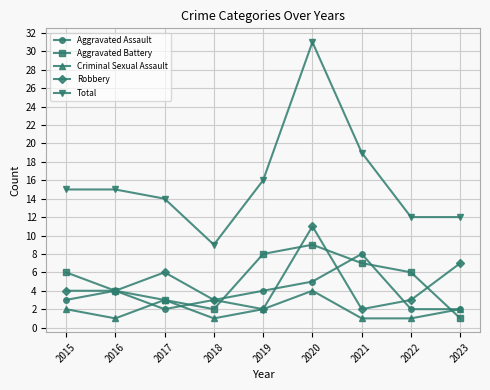

Between 2020 and 2021, which series saw the biggest shift?

Total